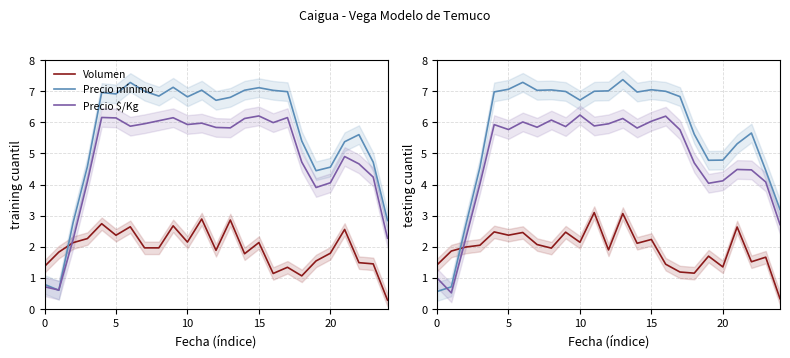

Between 15 and 18, which is larger?

15